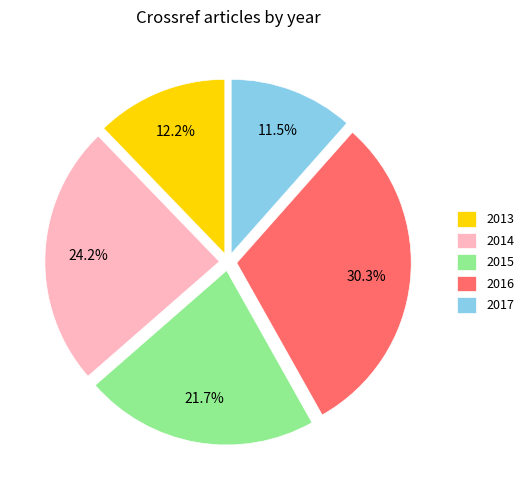

Rank the categories by value from lowest to highest.

2017, 2013, 2015, 2014, 2016